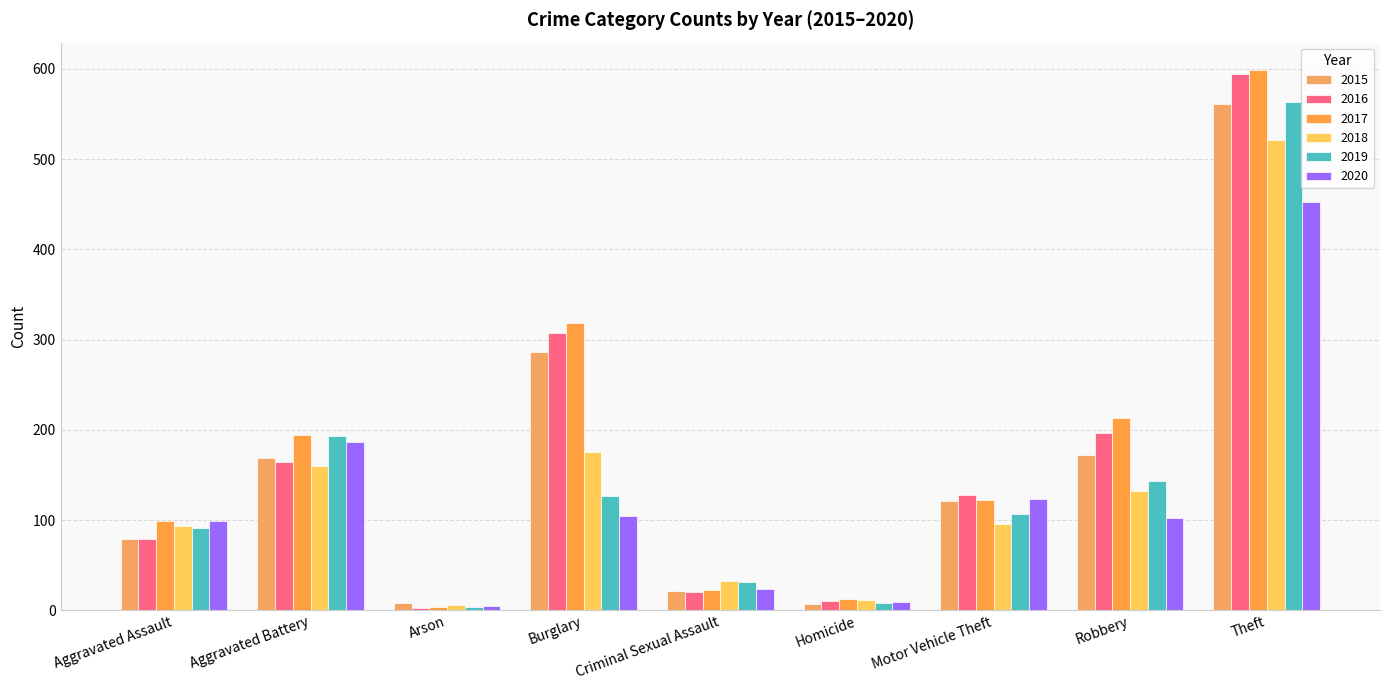

The 2018 series shows 34 at Motor Vehicle Theft. True or false?

False